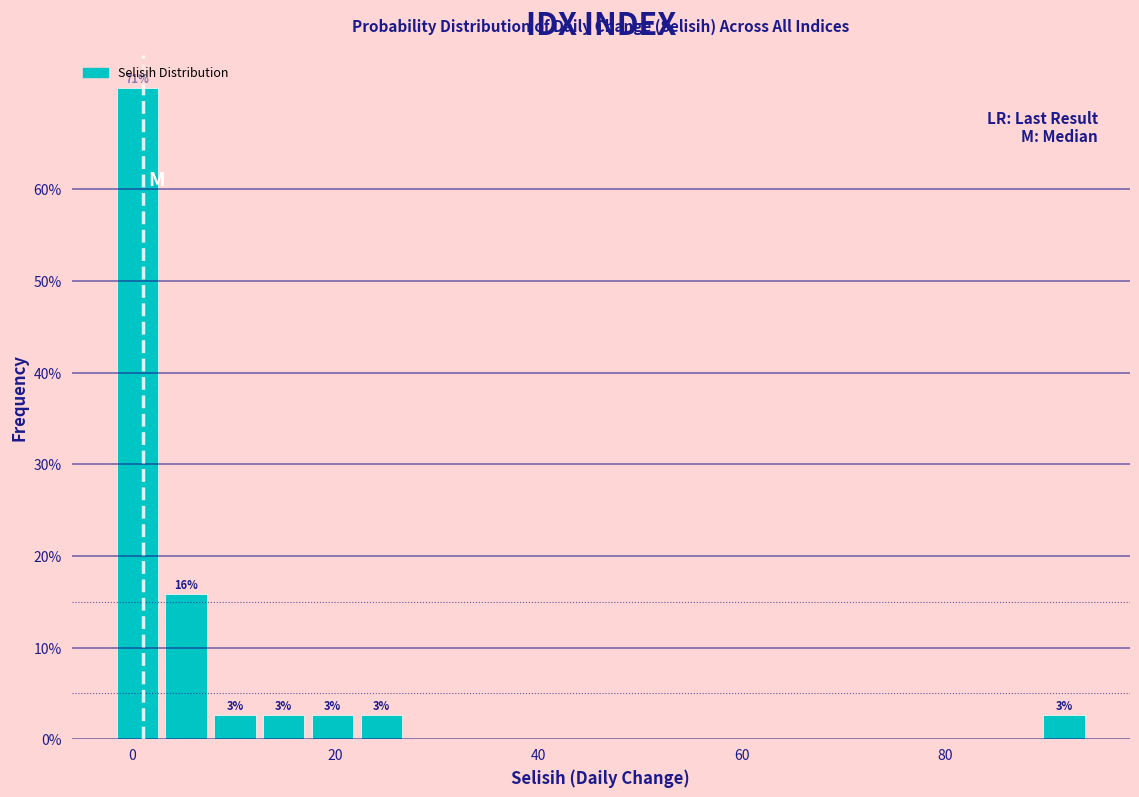

Around what value on the x-axis is the tallest bar? Give the approximate position of its centre, as read against the axis.

0